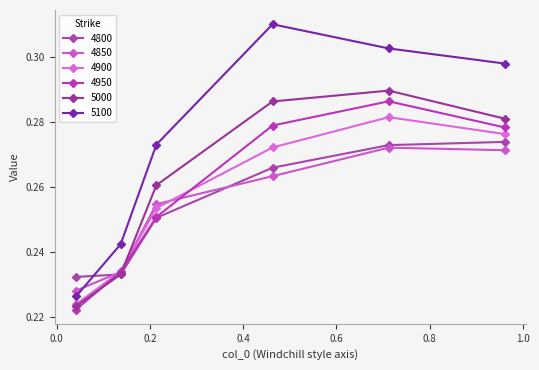

Which series ends up on top after the final intersection of 4800 and 4950?

4950